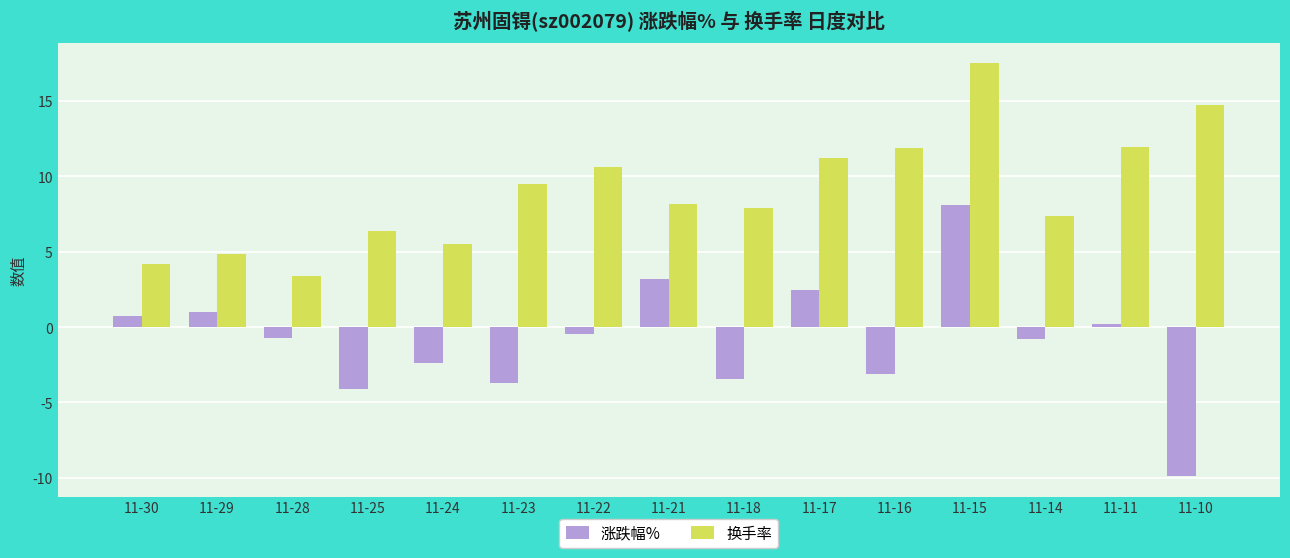

How many categories are shown in the chart?

15